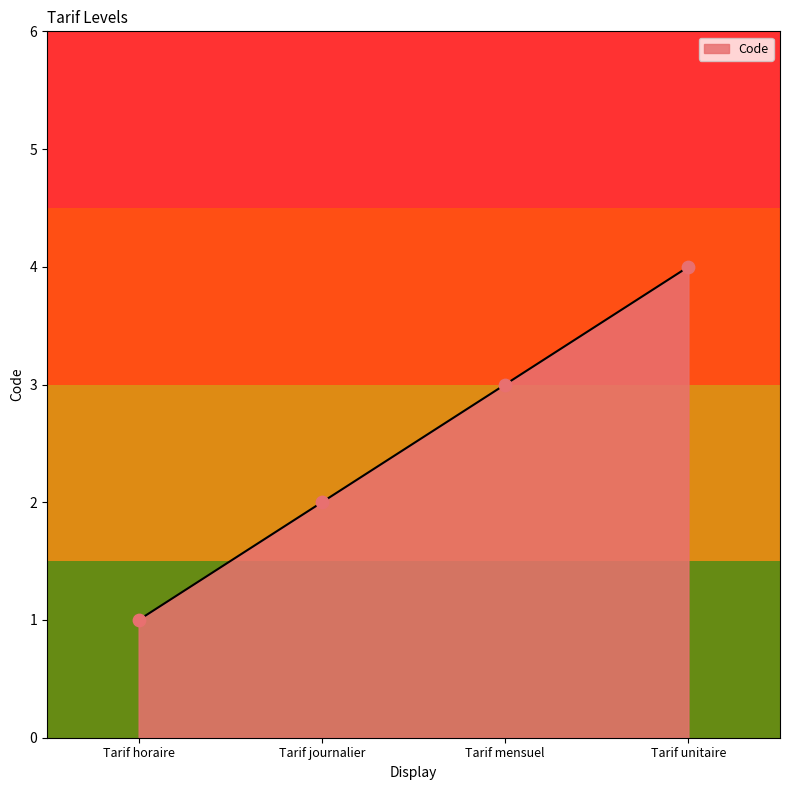

What is the change in value from Tarif horaire to Tarif mensuel?

+2